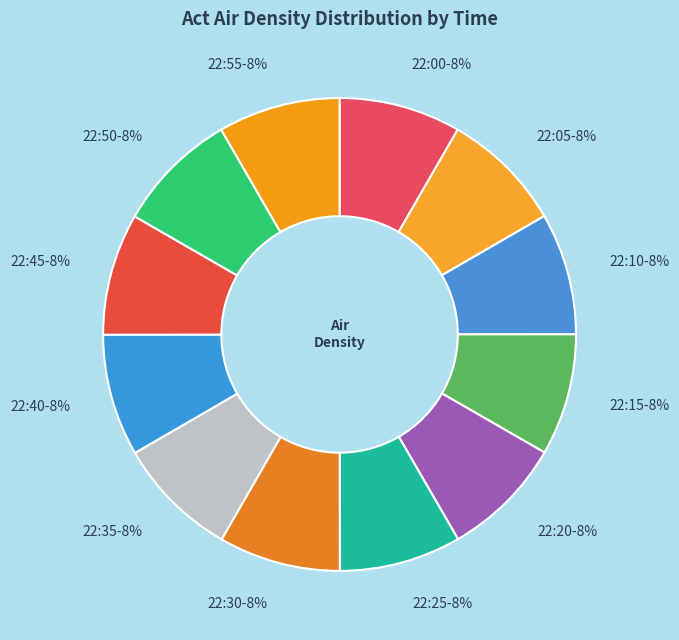

Does any single category account for the majority?

No